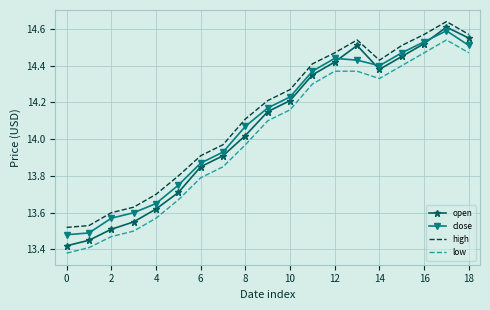

Which series has the widest spread of values?

open